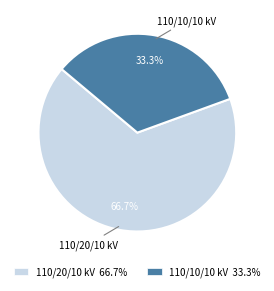

Does any single category account for the majority?

Yes